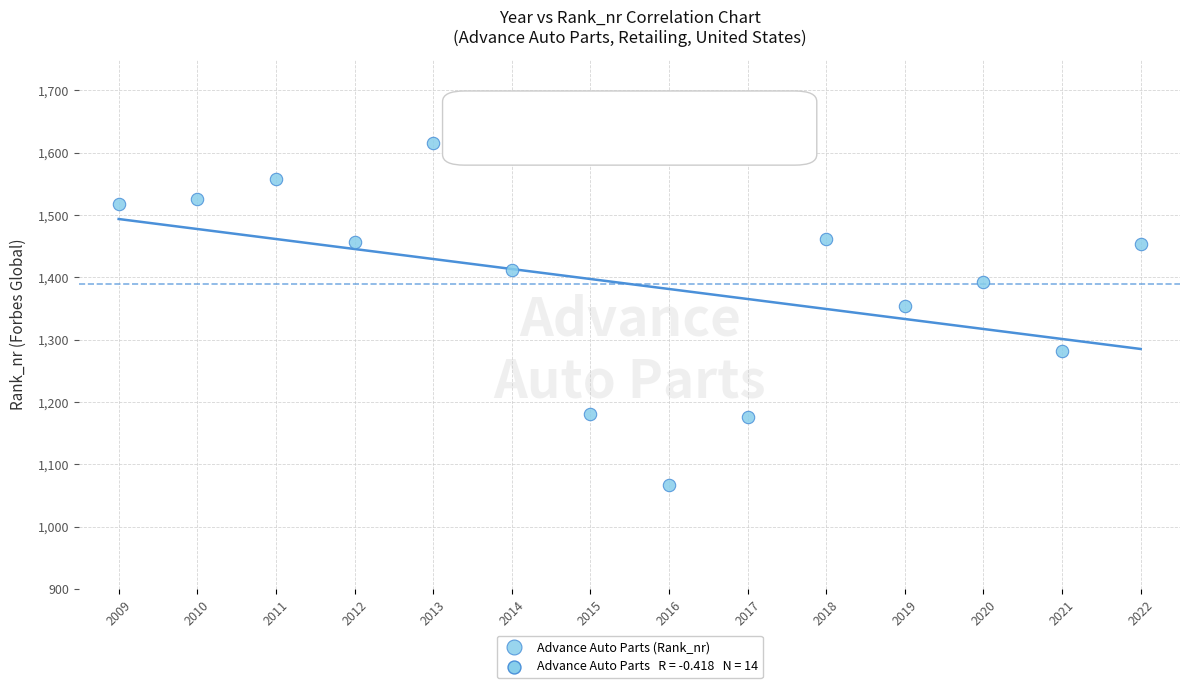

What is the range of X values (max minus min)?

13